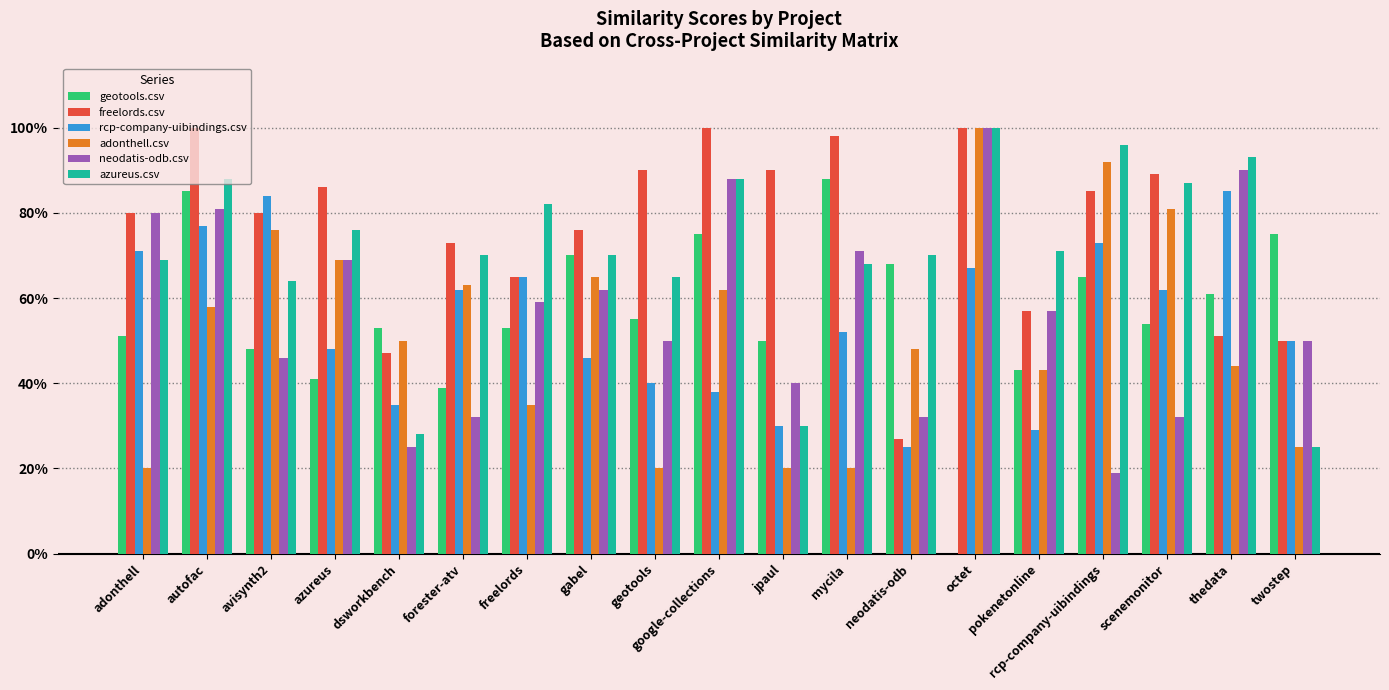

The adonthell.csv series shows 0.7 at azureus. True or false?

True